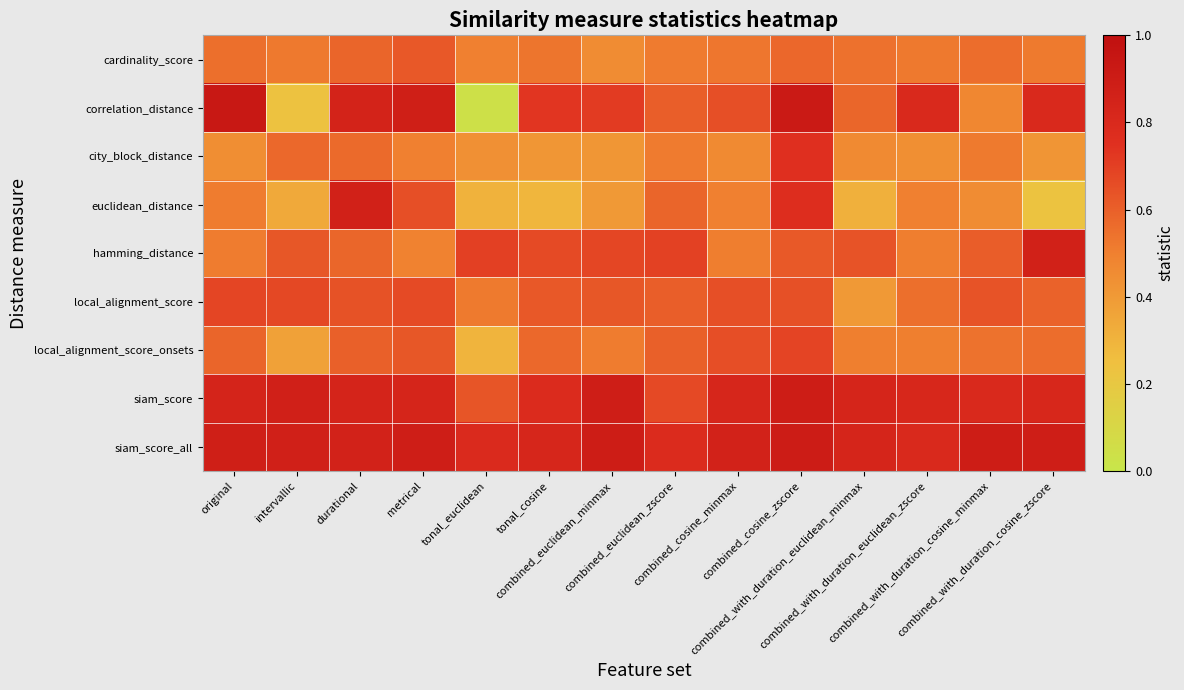

At which category does the chart reach its minimum across all series?

tonal_euclidean